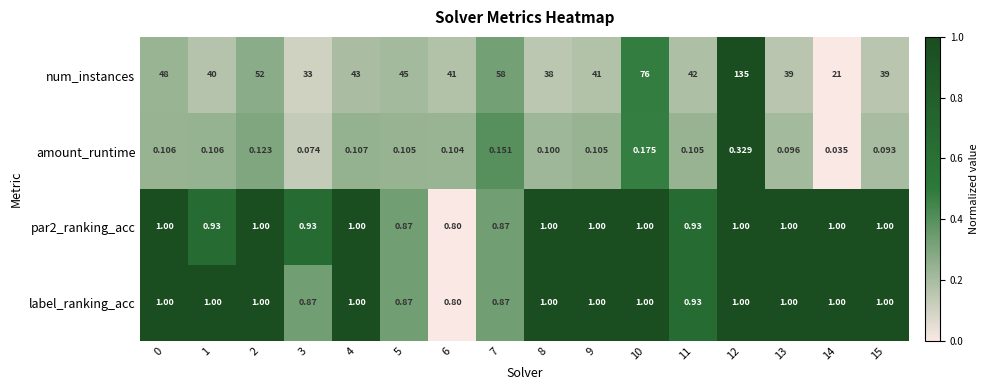

Which series has the largest total across all categories?

num_instances